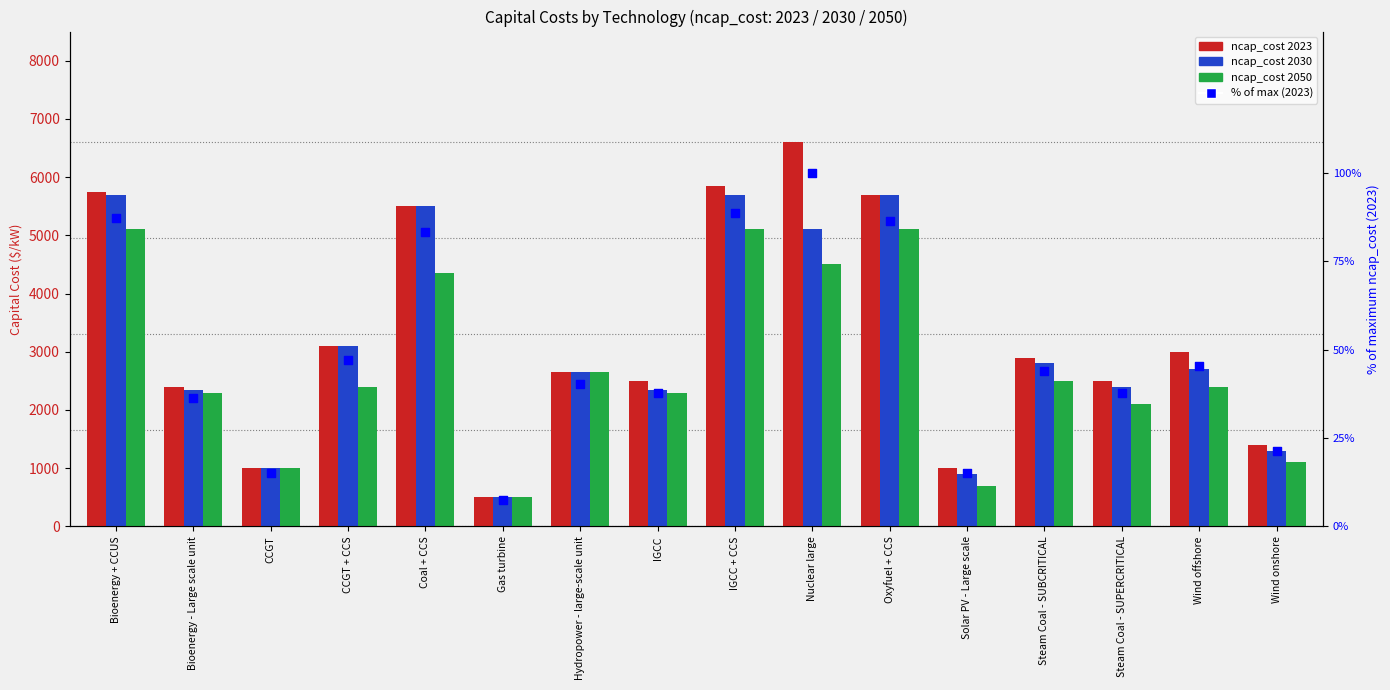

What is the change in value from Nuclear large to Wind onshore?

-78.8